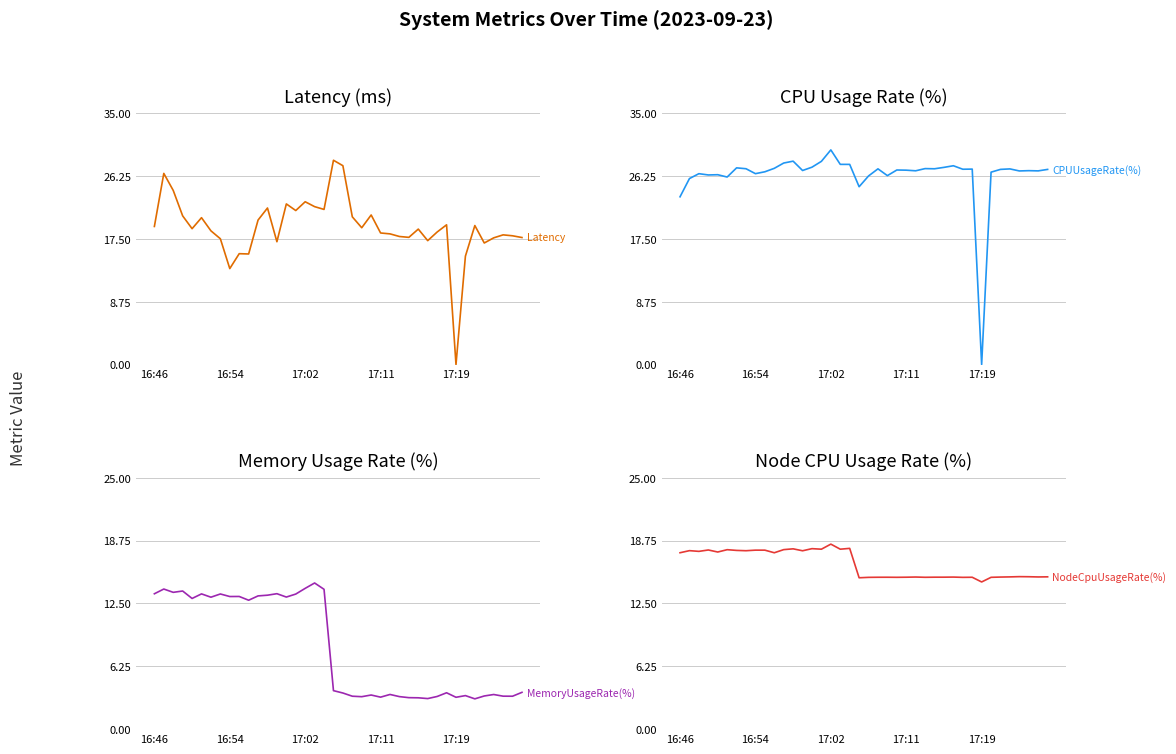

True or false: NodeCpuUsageRate(%) and CPUUsageRate(%) intersect in this chart.

True